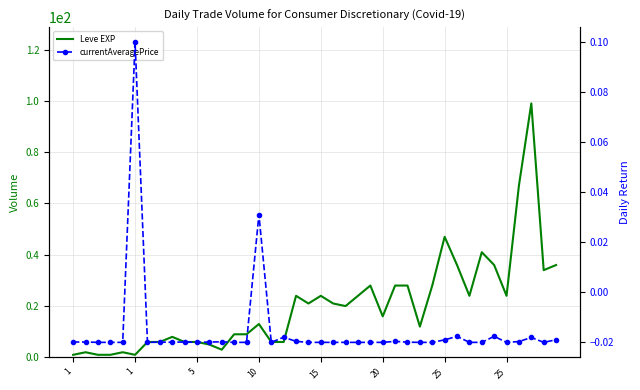

What is the label of the 2nd point from the left?

1